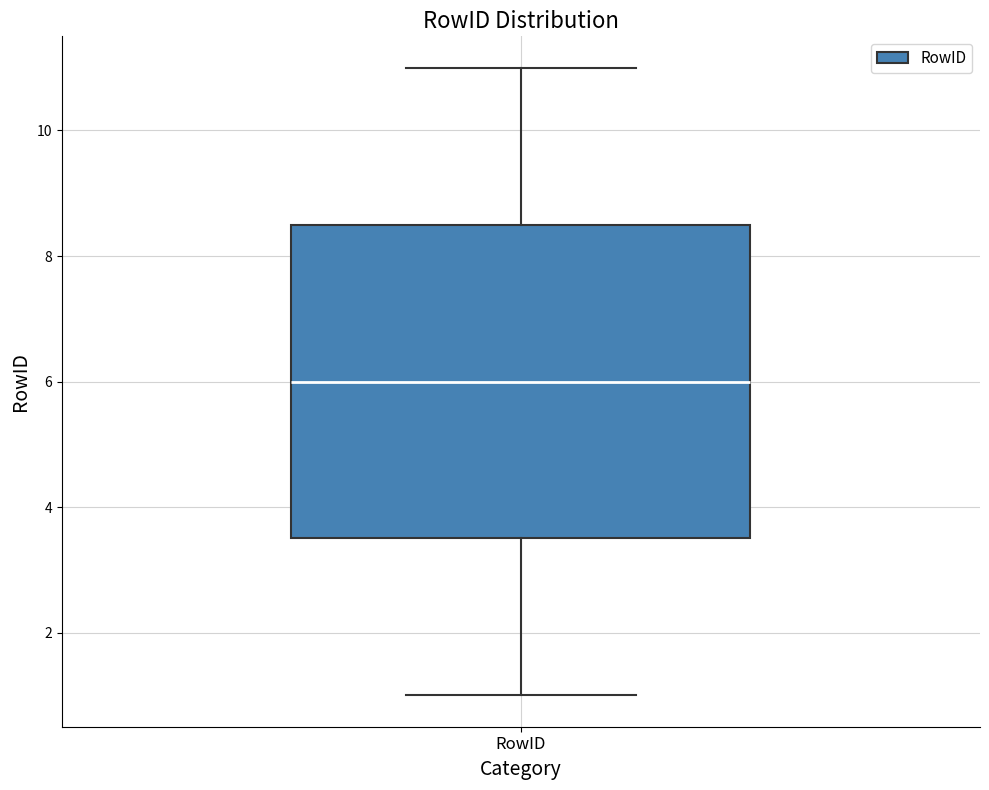

Read this box plot against the y-axis: the position of the median line, the range covered by the box, and the ends of both whiskers. The values are not printed on the chart, so give them approximately, as read against the axis.

median 6.0, box 3.6 to 8.6, whiskers 1.0 to 11.0